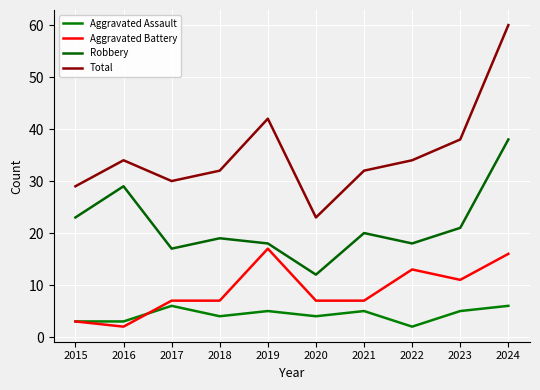

Does the chart have visible grid lines?

Yes